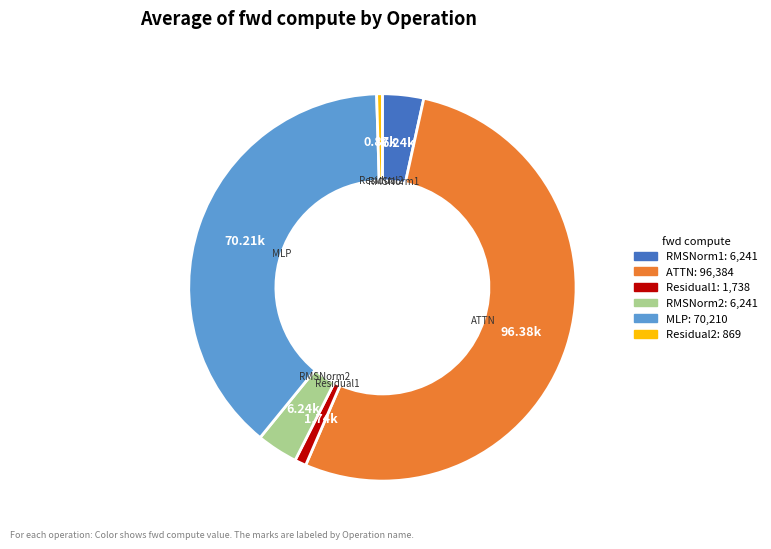

Which slice represents more than half of the pie?

ATTN